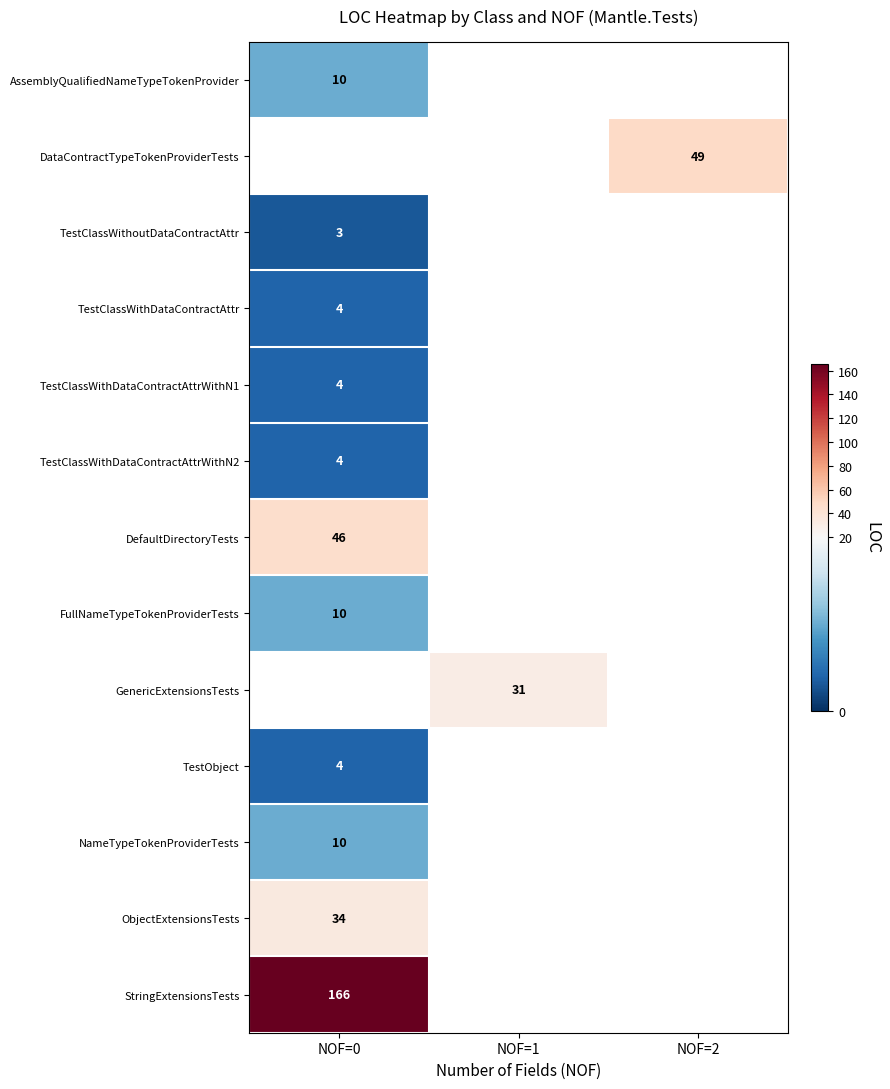

True or false: TestClassWithDataContractAttrWithN1 has a value of 4 at NOF=0.

True